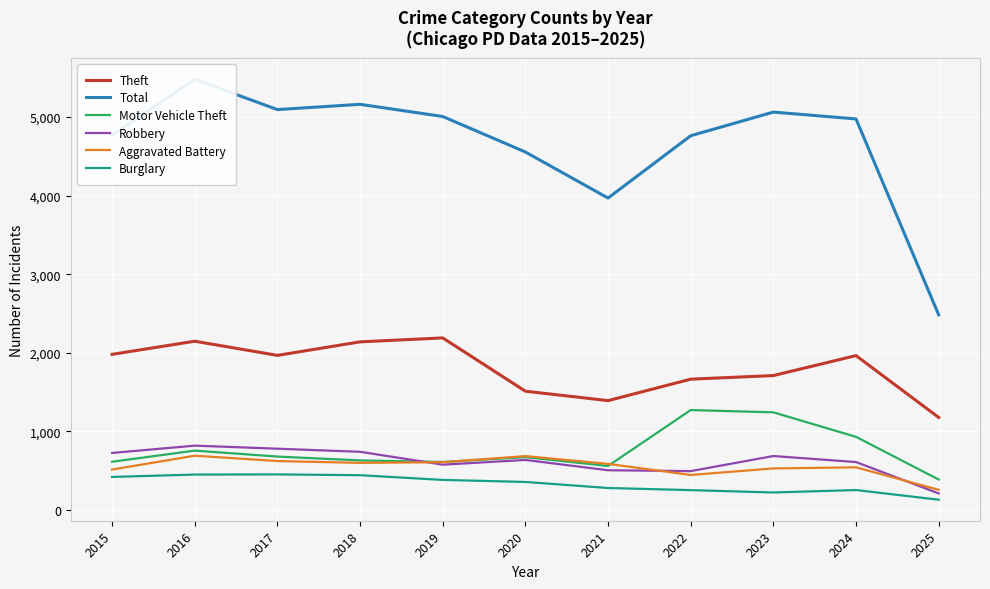

How many values in the Total series exceed 4977?

5